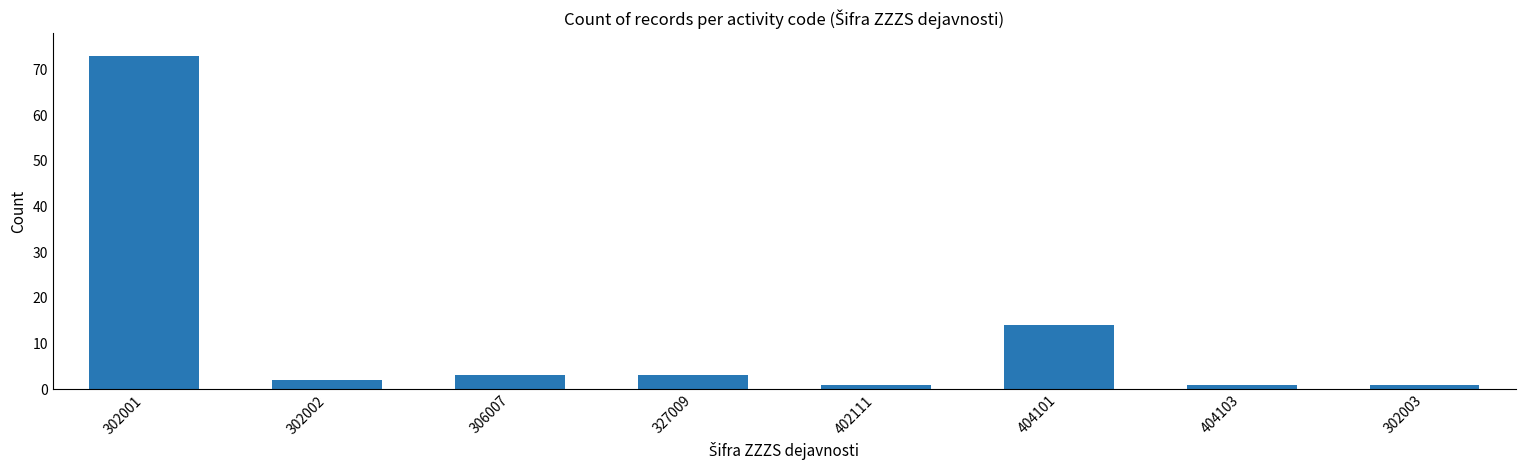

What is the label of the 1st bar from the right?

302003